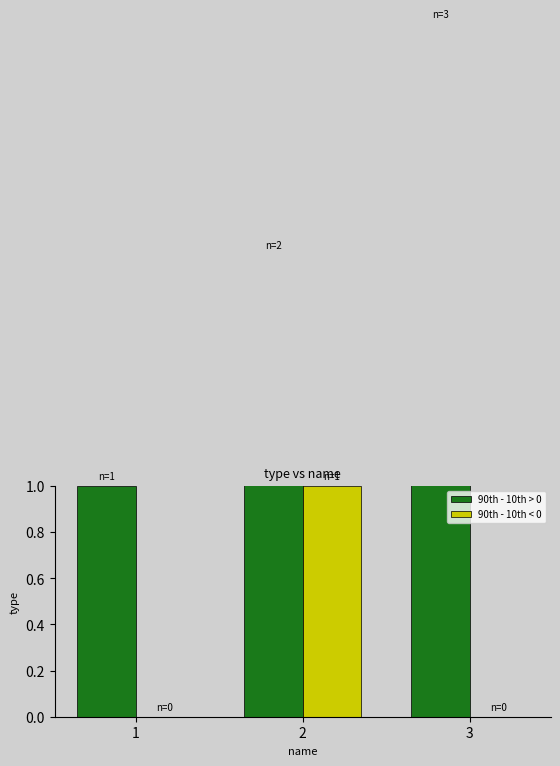

Between 1 and 3, which series saw the biggest shift?

90th - 10th > 0